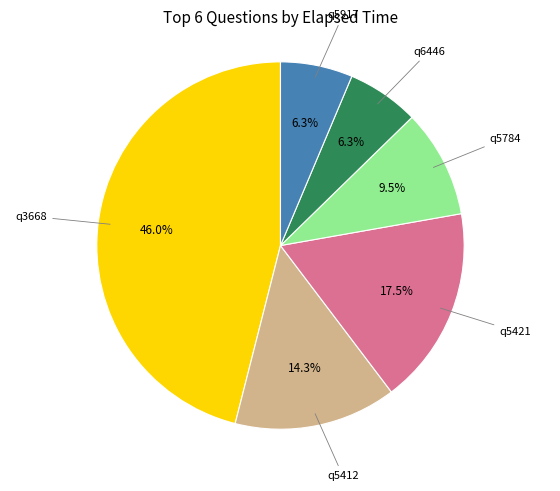

To the nearest percent, what is the difference between the largest and smallest slice percentages?

40%